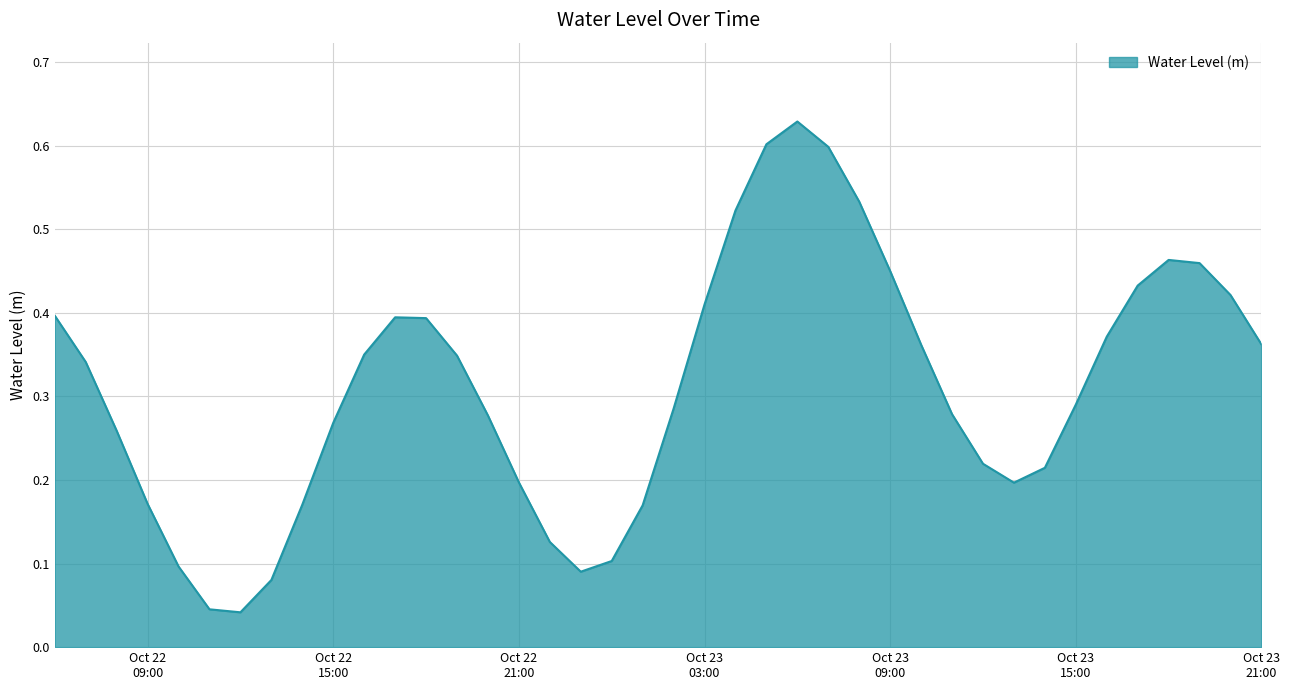

Where is the first local maximum?

2024-10-22 17:00:00